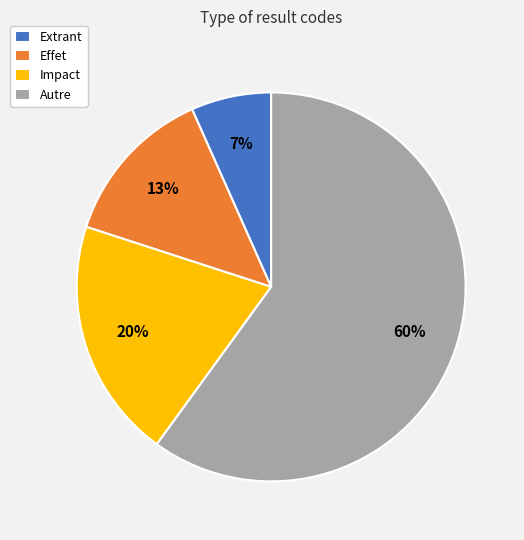

To the nearest percent, what percentage of the pie is Autre?

60%